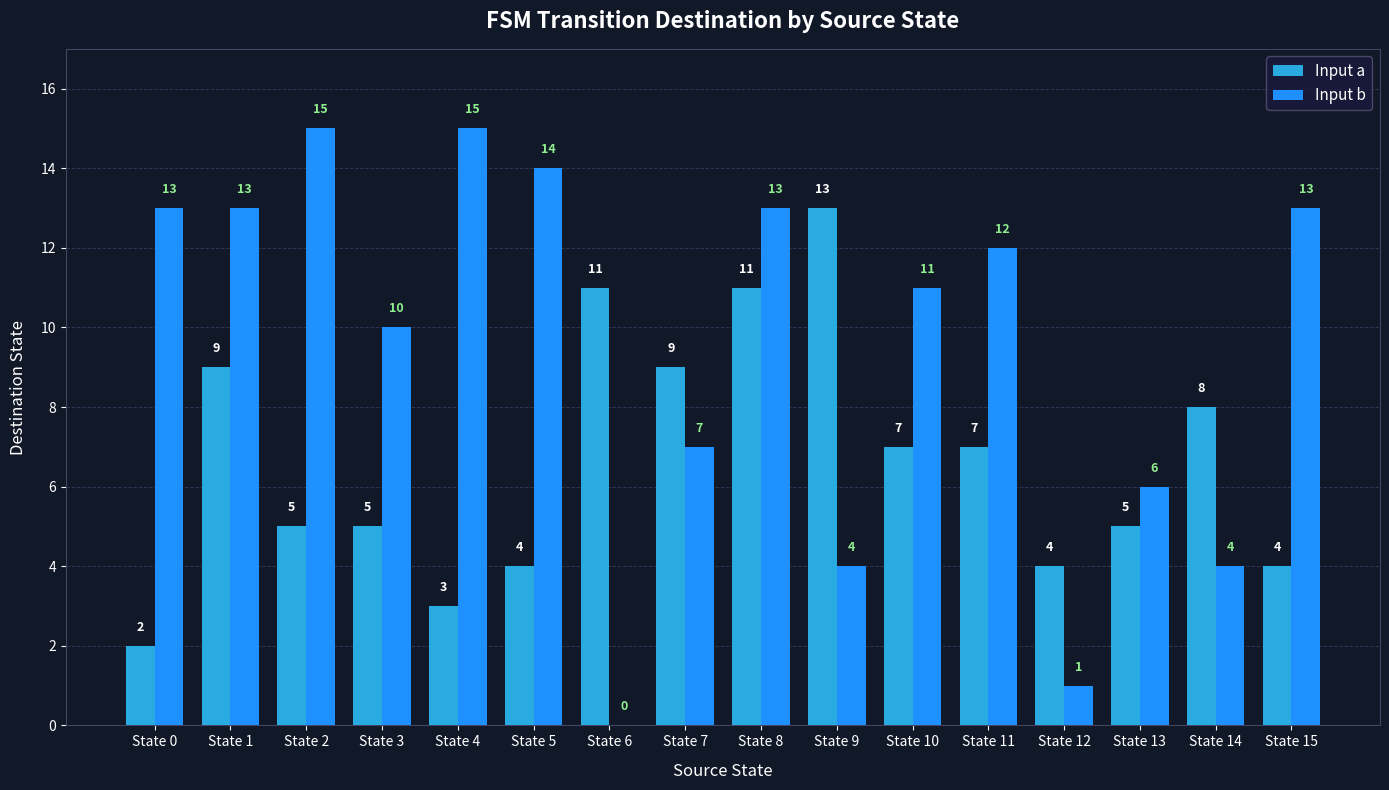

The value of Input a at State 4 is 3. True or false?

True